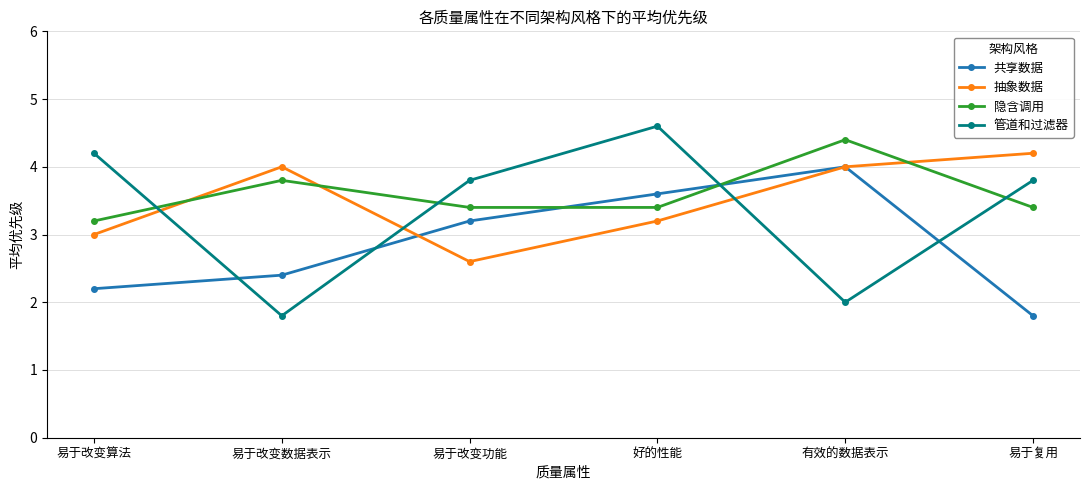

At which label does 隐含调用 reach its minimum?

易于改变算法